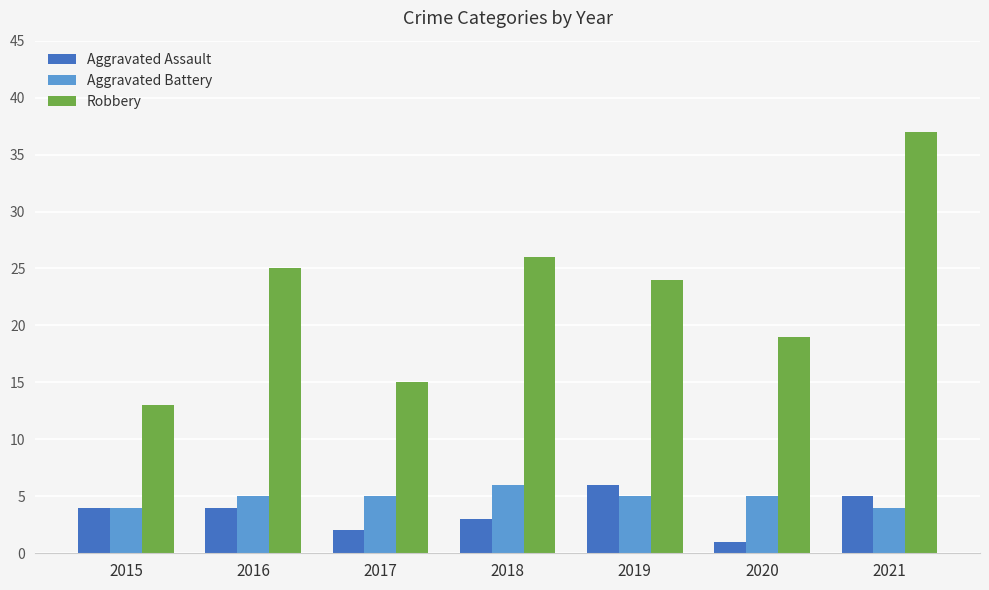

What value does the Aggravated Assault series have at 2019?

6